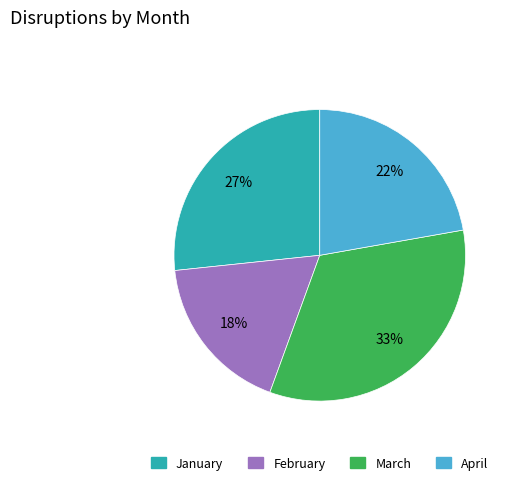

Which slice is the smallest?

February